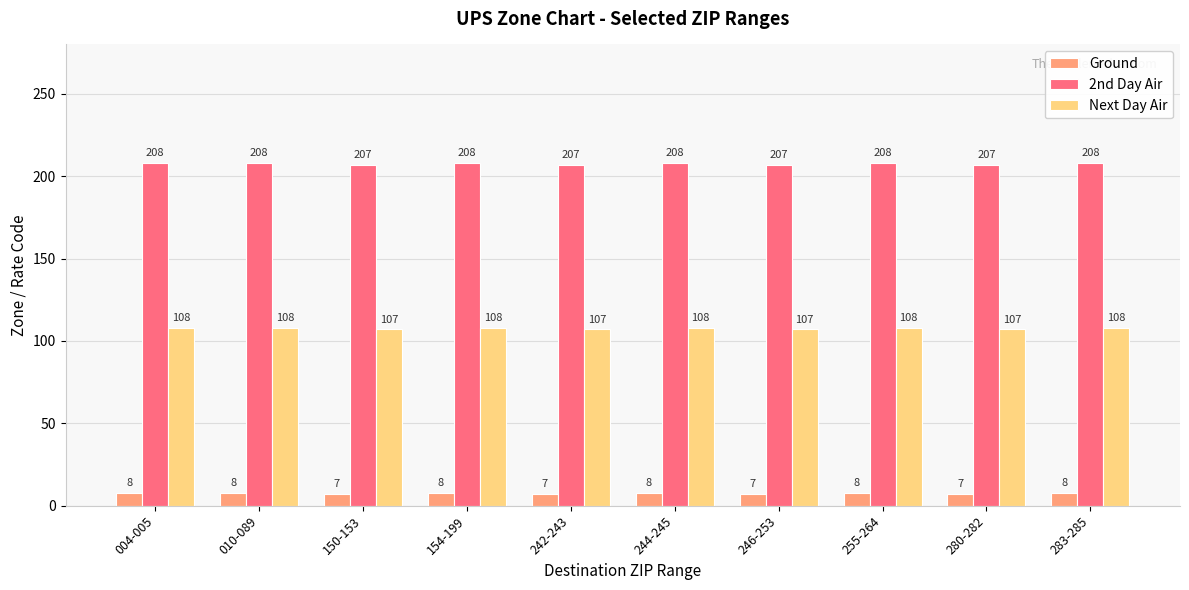

What is the difference between the highest and lowest values at 283-285?

200